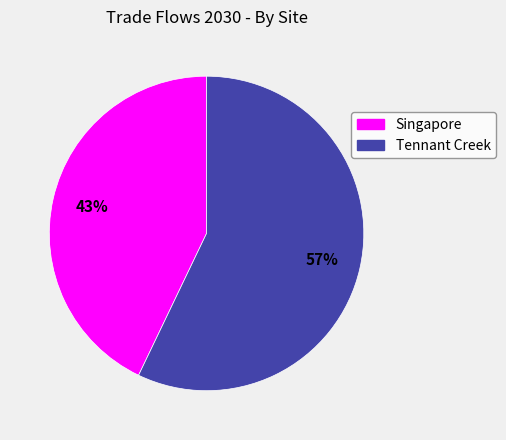

Approximately how many times larger is the value at Singapore compared to Tennant Creek?

0.8